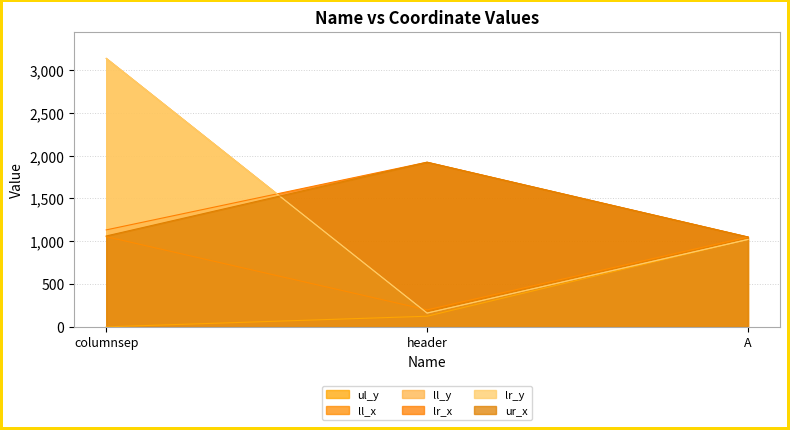

Is the value of ur_x at A greater than the value of lr_x at A?

No